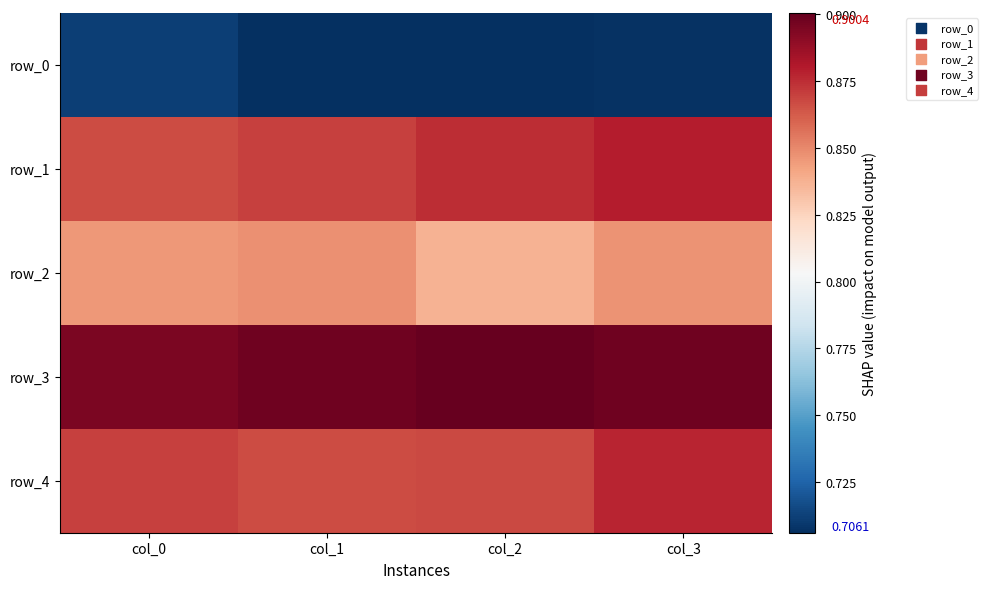

What is the lowest value of the row_2 series?

0.8